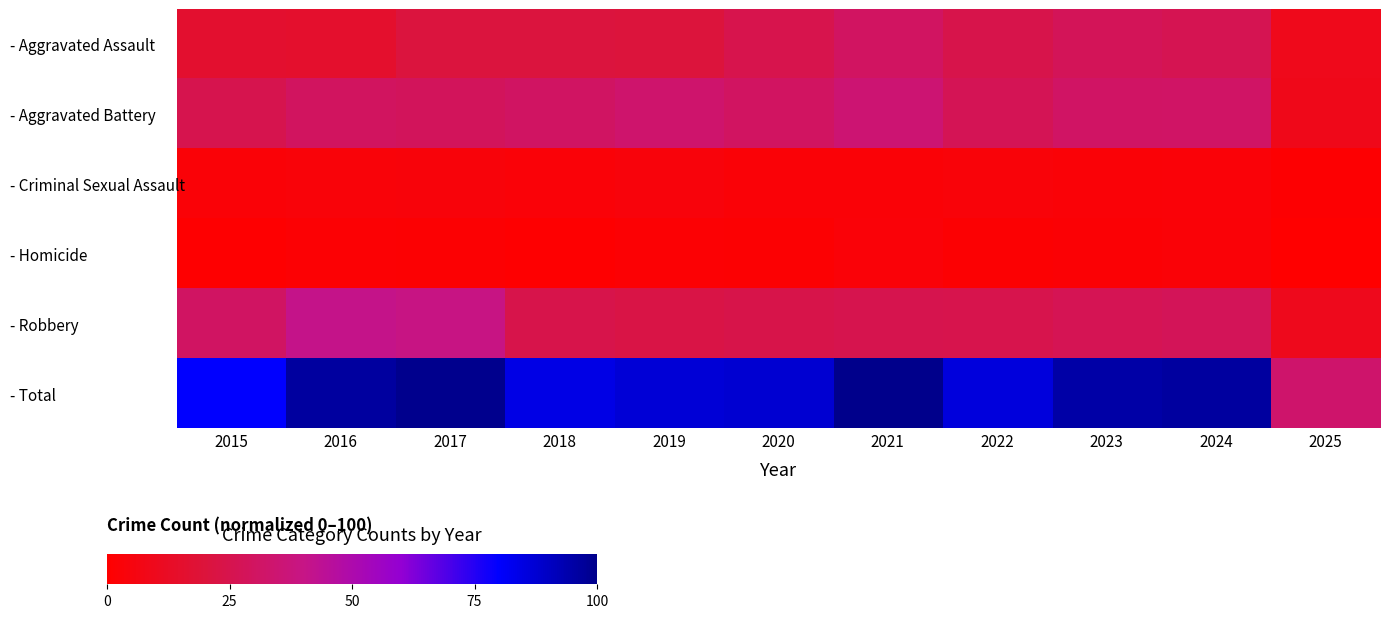

How many distinct data groups are displayed?

6